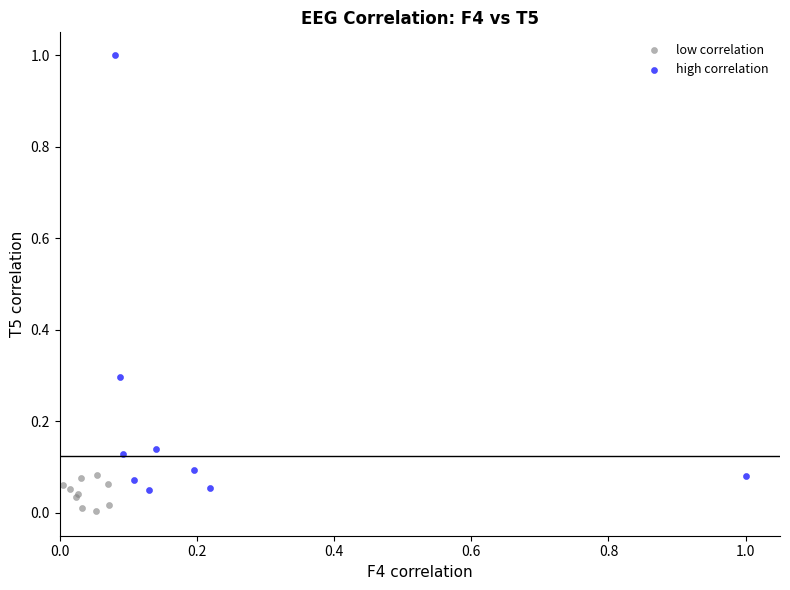

What are all the series names shown in the legend?

low correlation, high correlation